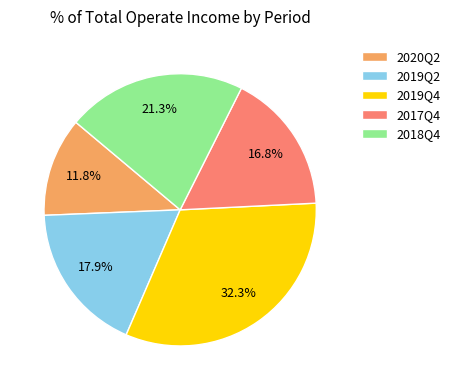

True or false: 2017Q4 accounts for 3% of the total.

False